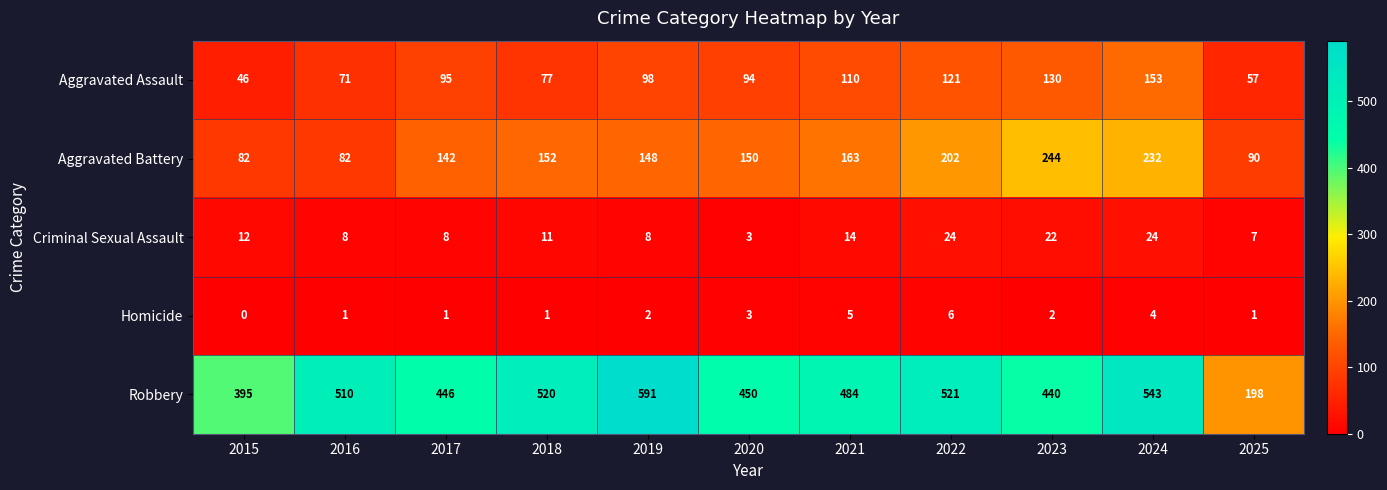

What is the difference between the Aggravated Battery values at 2016 and 2017?

60